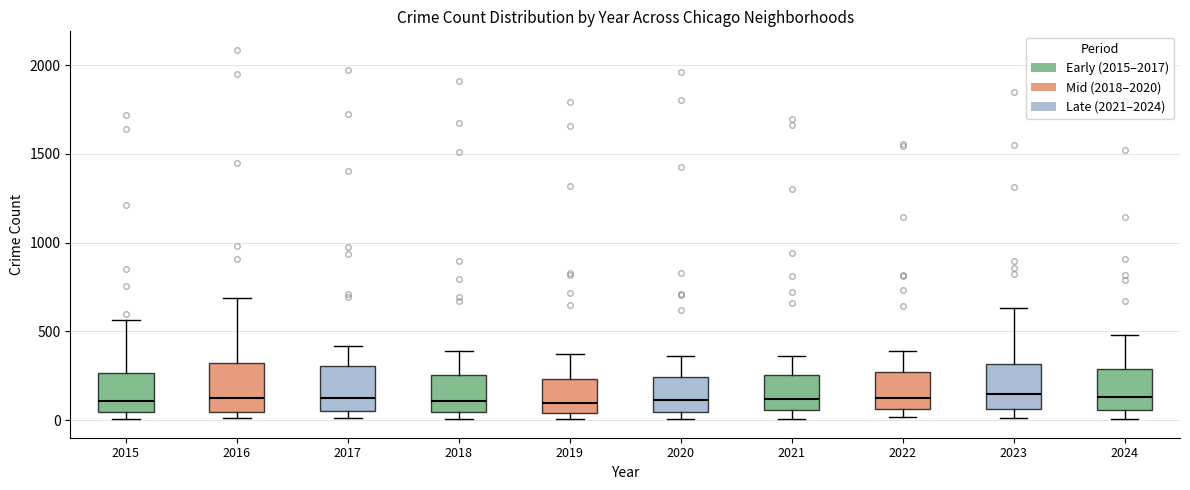

Where does the upper whisker of the box at x = 2016 end on the y-axis? The values are not printed on the chart, so give them approximately, as read against the axis.

700